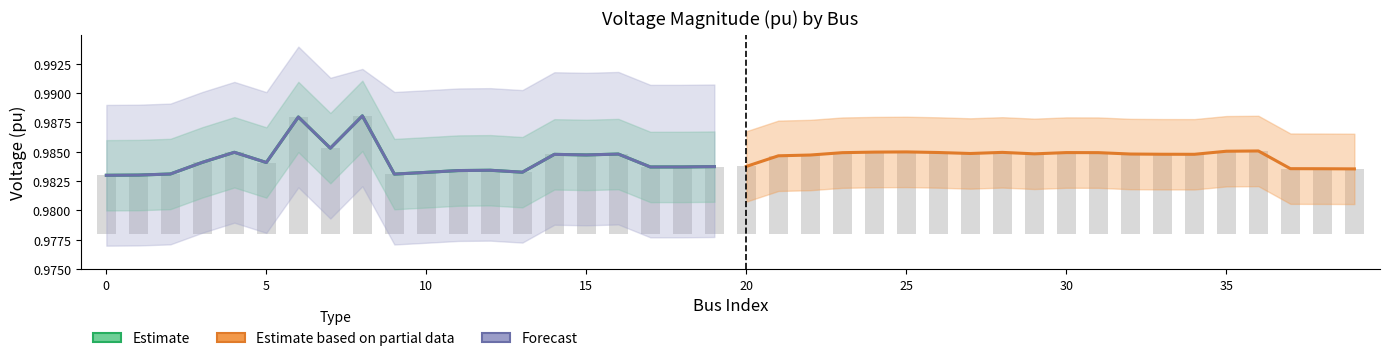

Does the chart contain stacked bars?

No